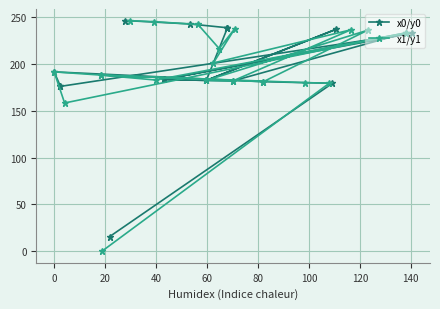

The value of x1/y1 at 0 is 191.6. True or false?

True